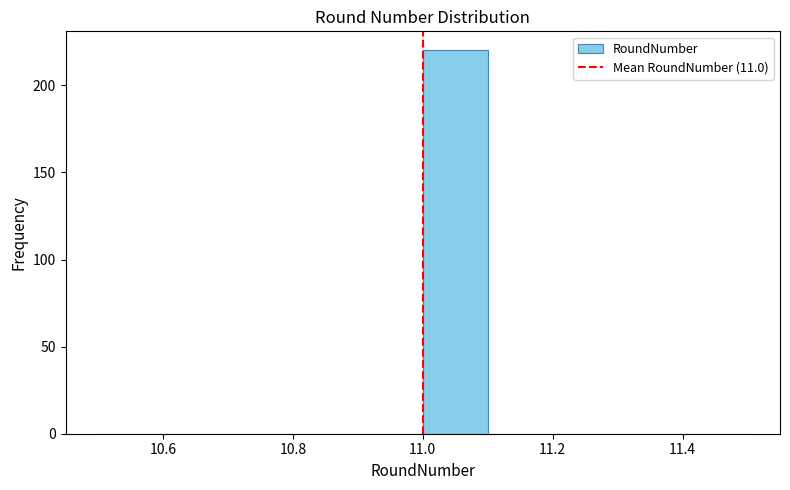

Which range on the x-axis has the tallest bar?

11.0 to 11.1